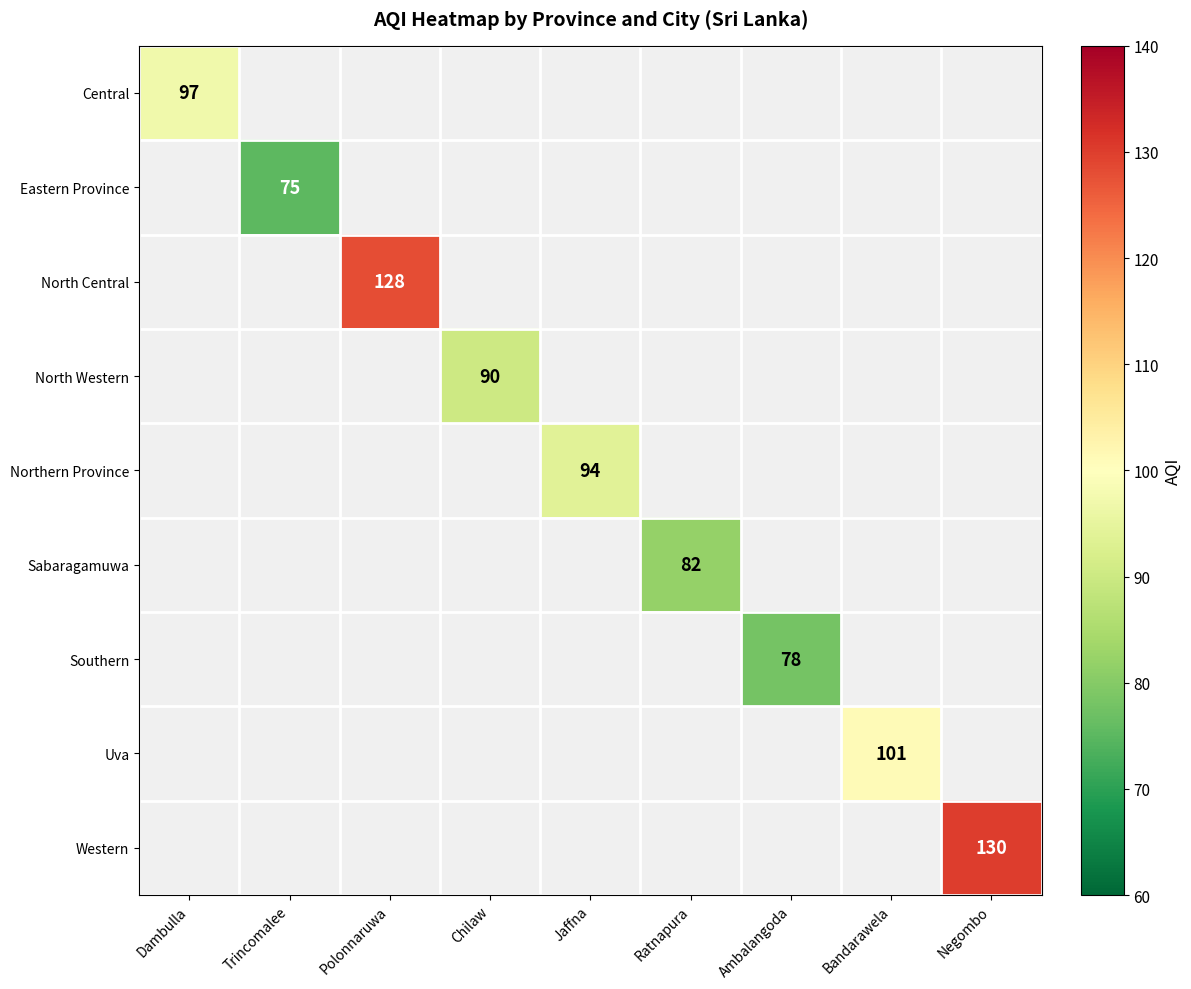

The value of Sabaragamuwa at Ratnapura is 82. True or false?

True